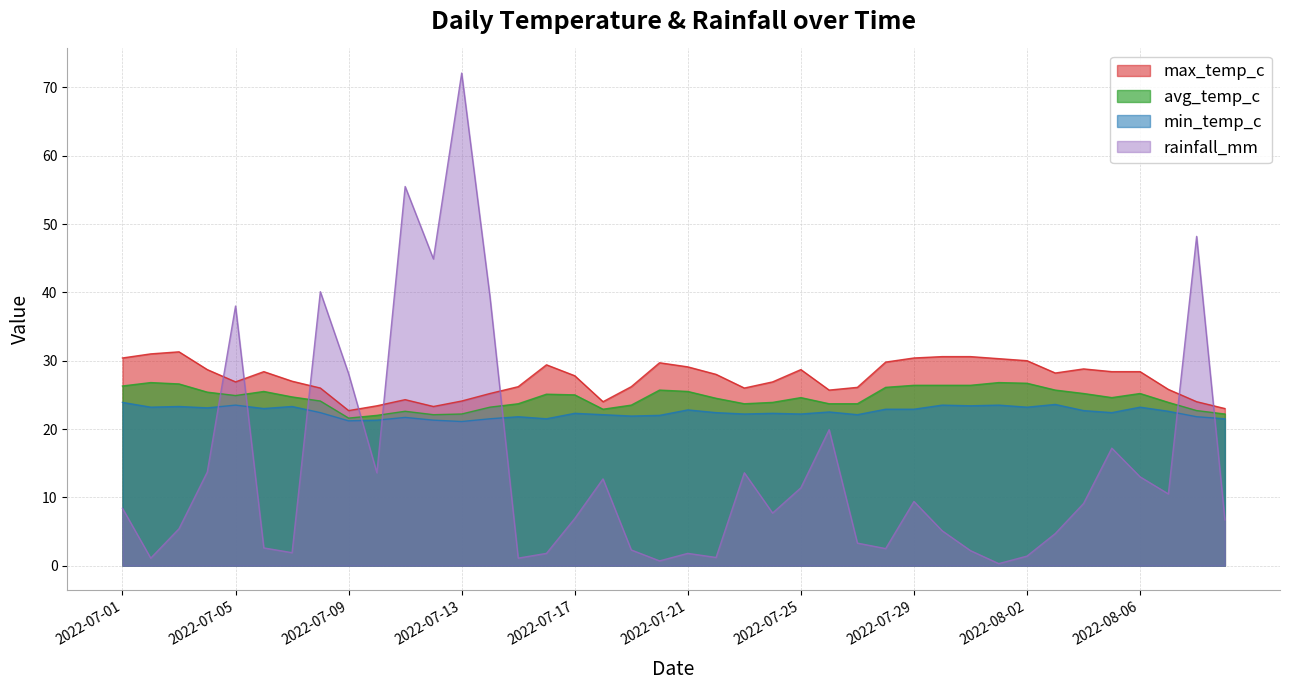

True or false: avg_temp_c has more than 0 interior local peaks.

True